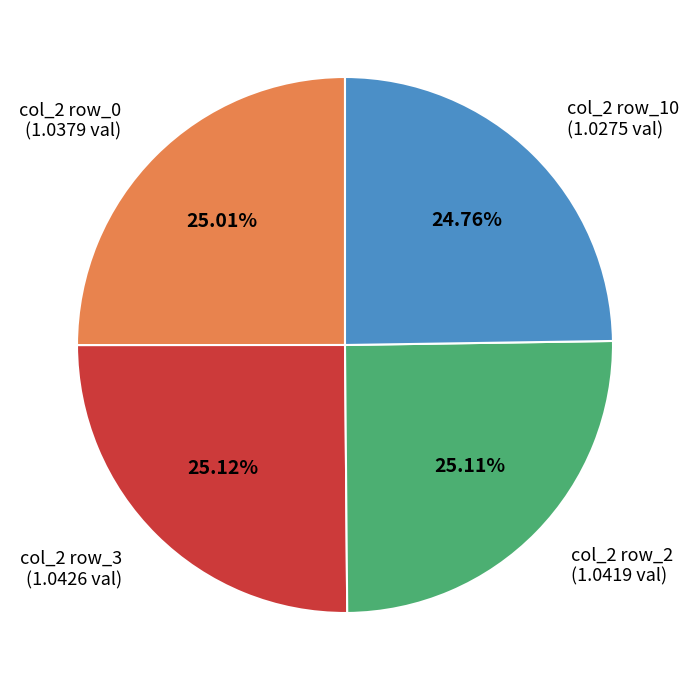

To the nearest percent, what is the average slice percentage?

25%